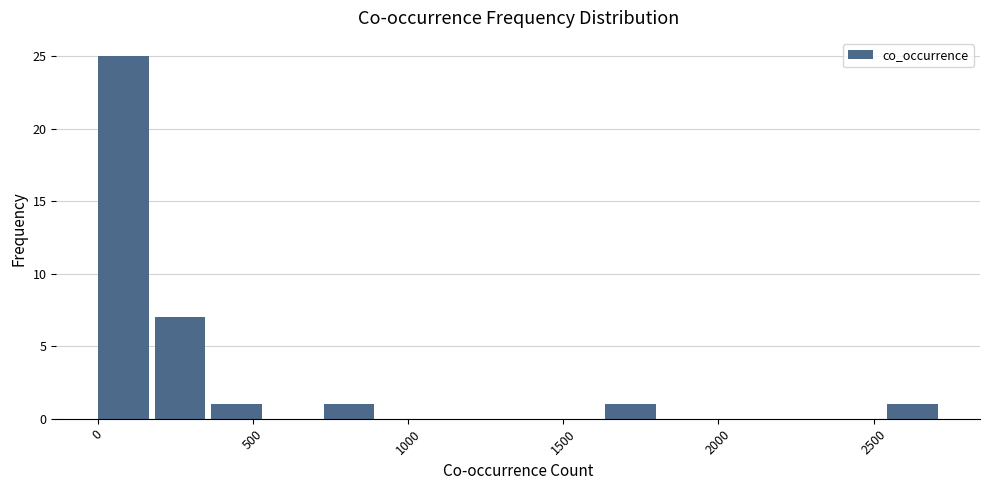

Read against the x-axis, roughly where is the centre of the tallest bar?

100